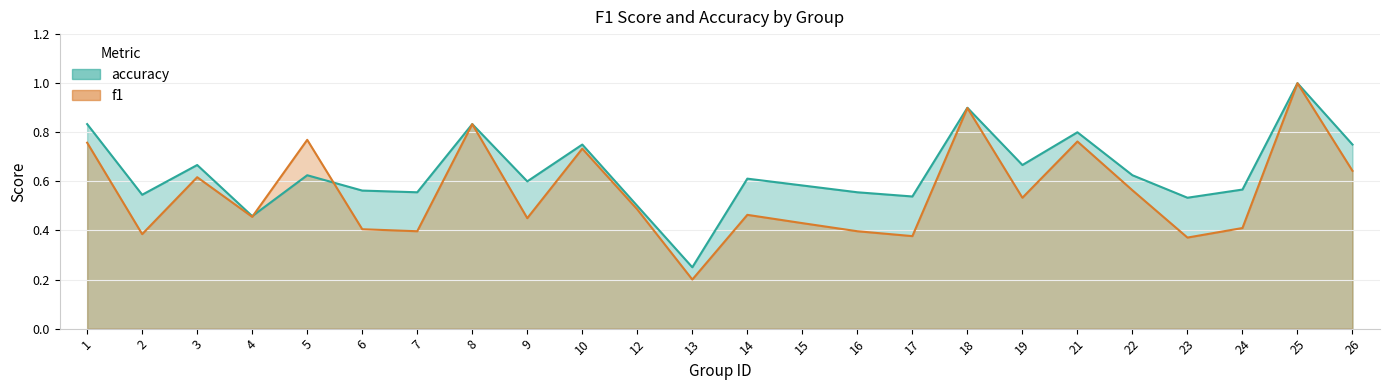

True or false: f1 has a value of 0.4 at 7.

True